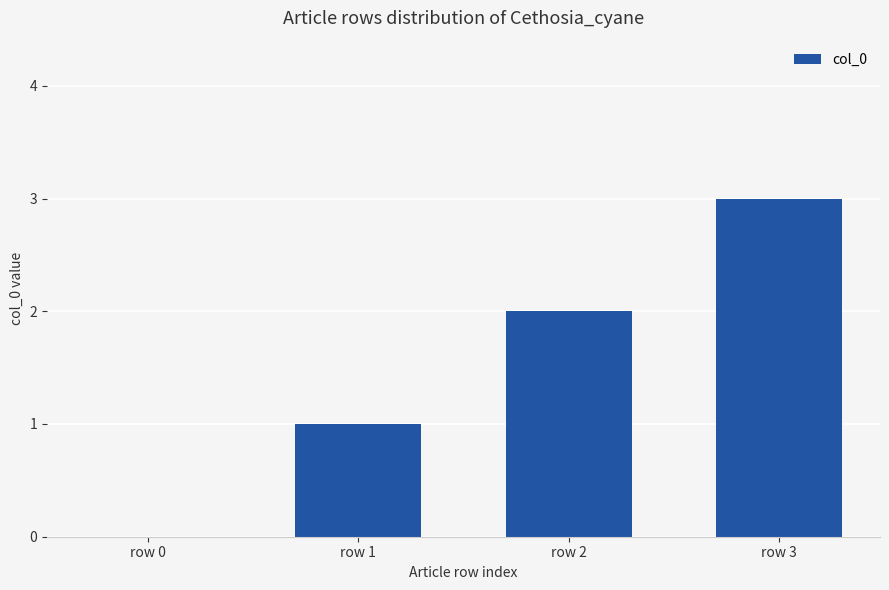

At which category does the chart reach its peak across all series?

row 3